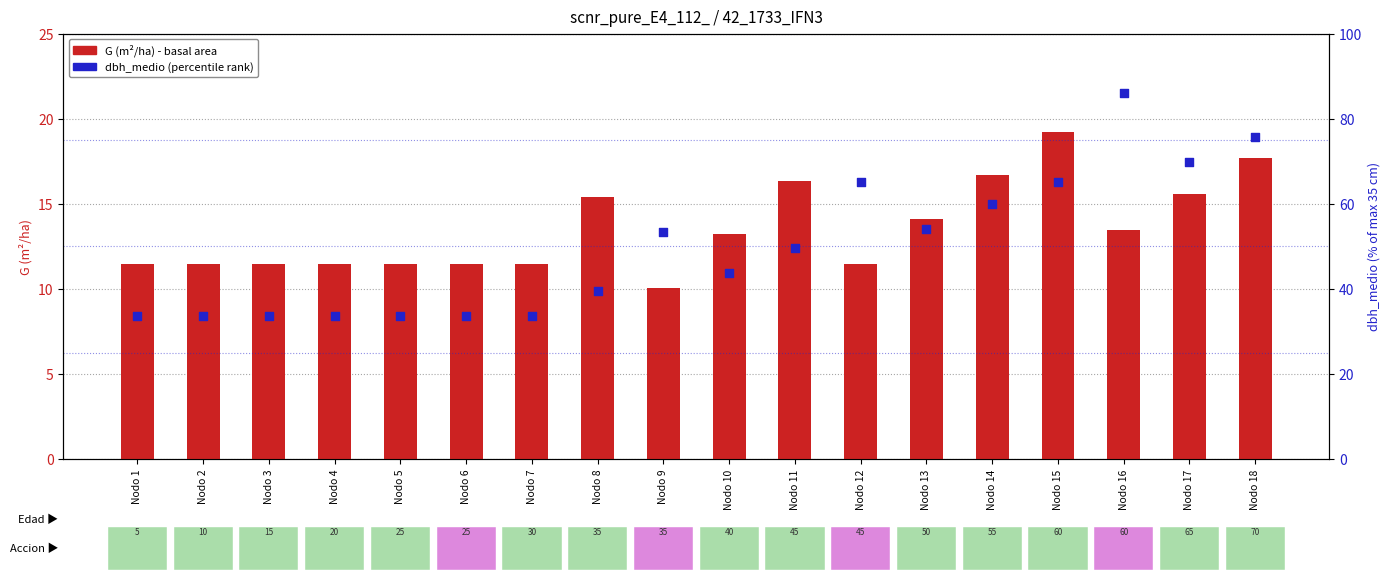

Which series contains the lowest Y value?

G (m2/ha)